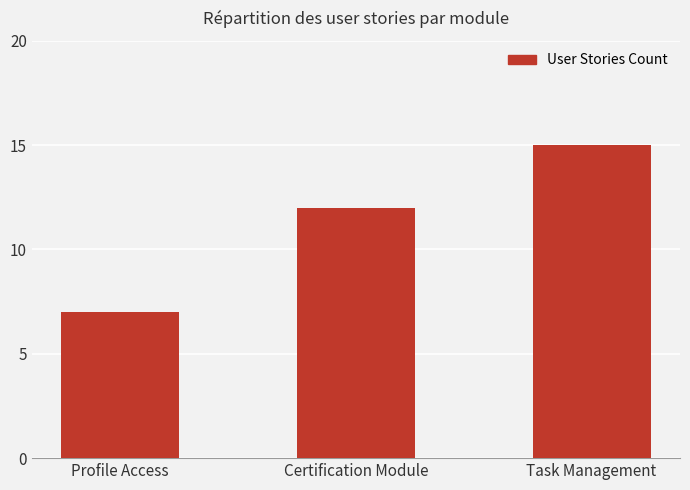

What is the value of the 1st bar from the left?

7